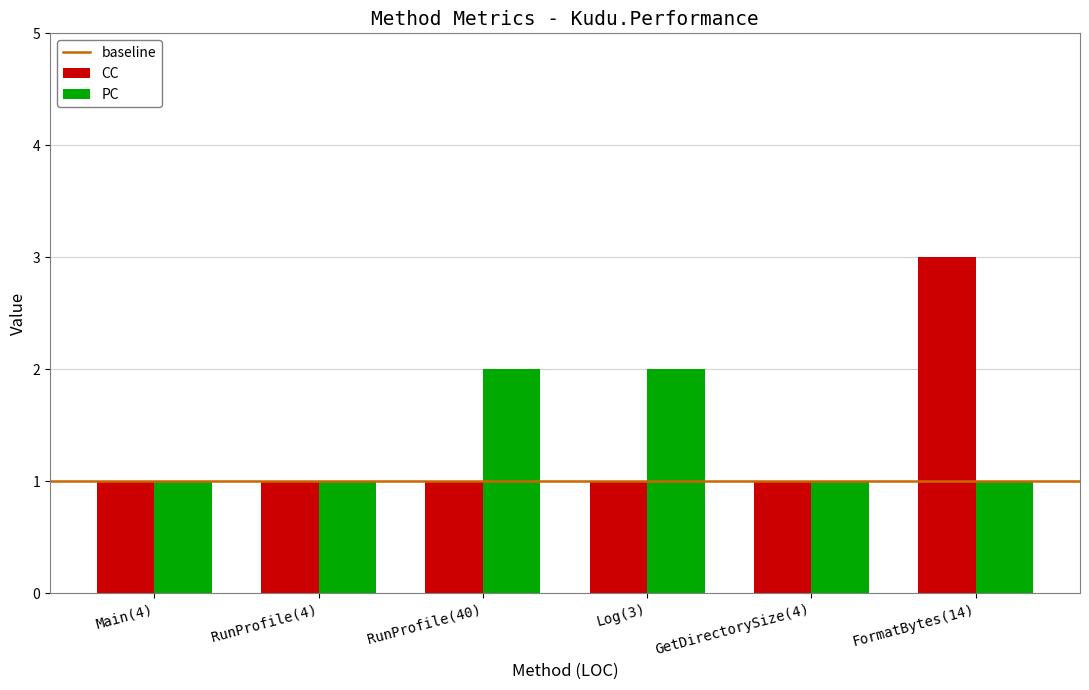

Is it true that CC equals 1 at GetDirectorySize(4)?

True